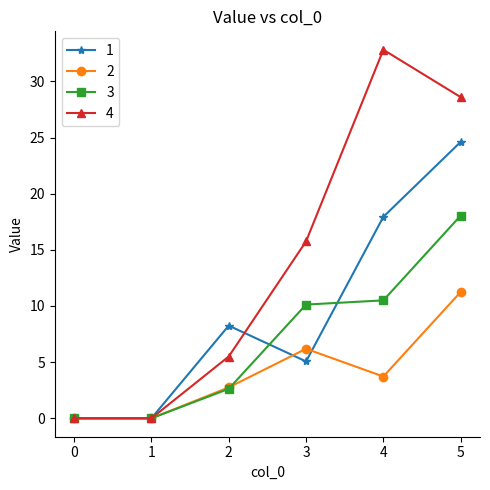

What are all the series names shown in the legend?

1, 2, 3, 4